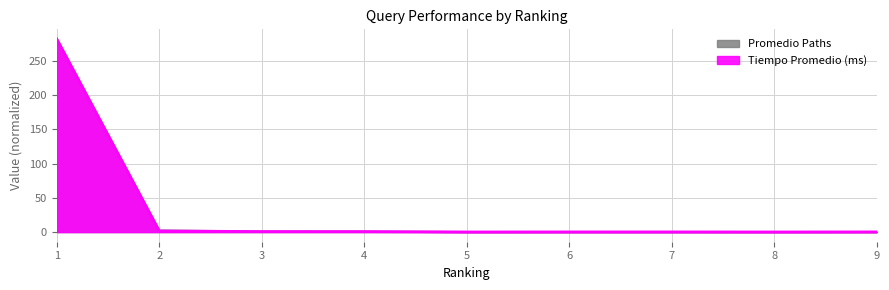

At which category does Tiempo Promedio (ms) reach its first local peak?

7